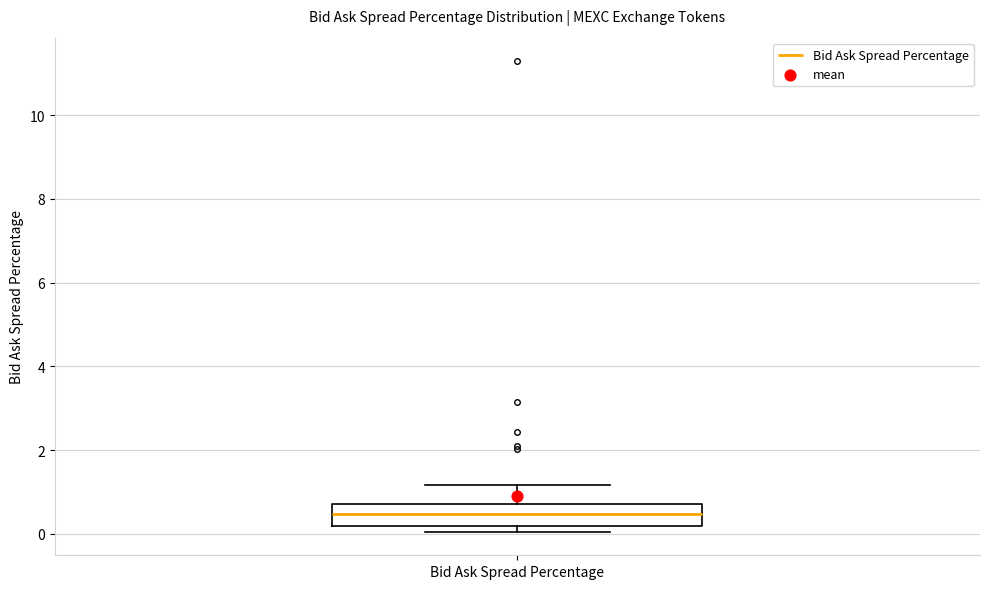

Transcribe this box plot: give where the median line is, the range the box spans, and where the two whiskers end, as read against the y-axis. The values are not printed on the chart, so give them approximately, as read against the axis.

median 0.4, box 0.2 to 0.8, whiskers 0.0 to 1.2